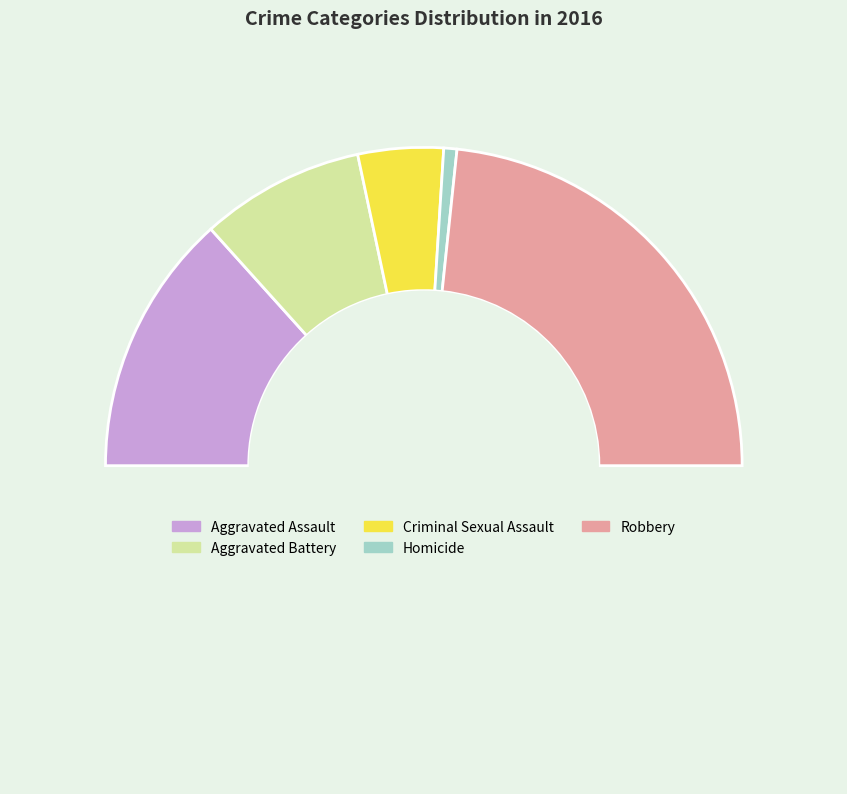

Which category has the biggest portion of the pie?

Robbery